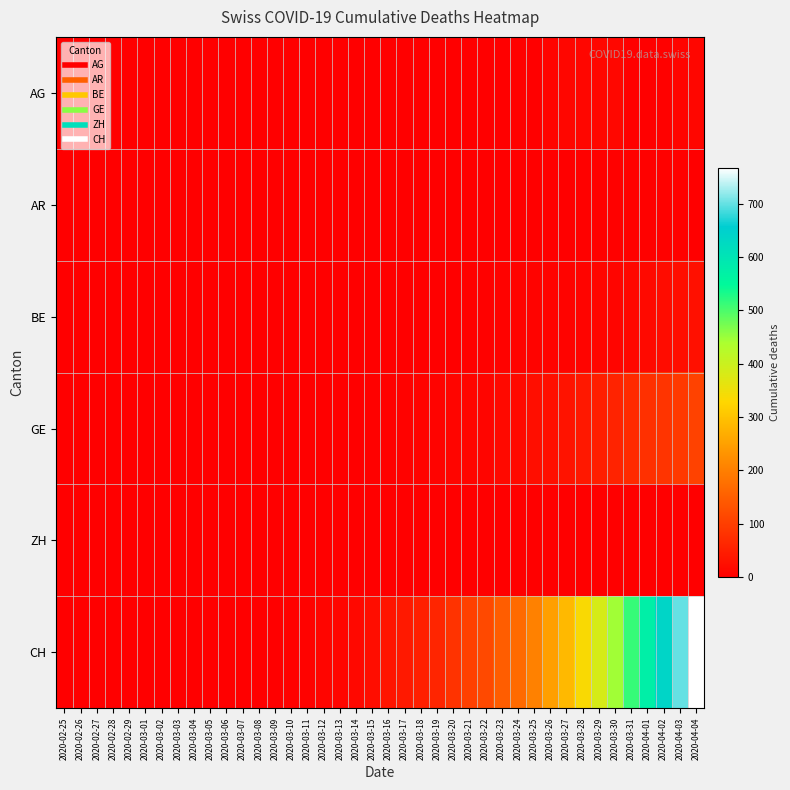

Which series changed the most between 2020-03-13 and 2020-03-23?

CH